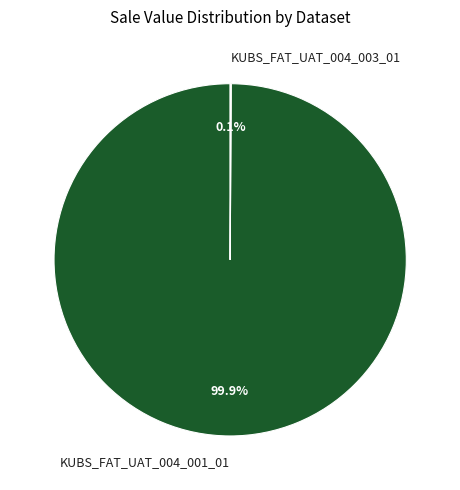

Is KUBS_FAT_UAT_004_001_01 the majority of the pie?

Yes